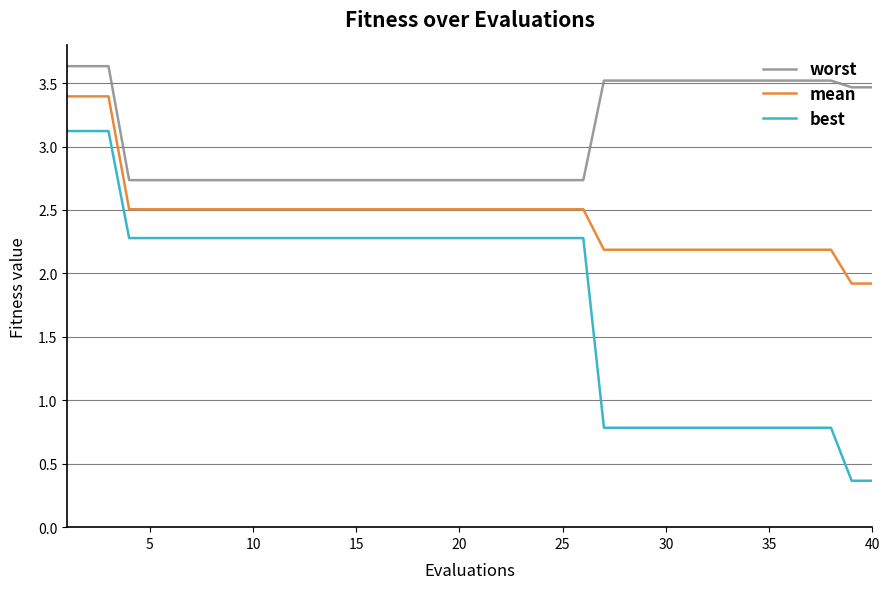

List the series in order of their peak value, lowest first.

best, mean, worst